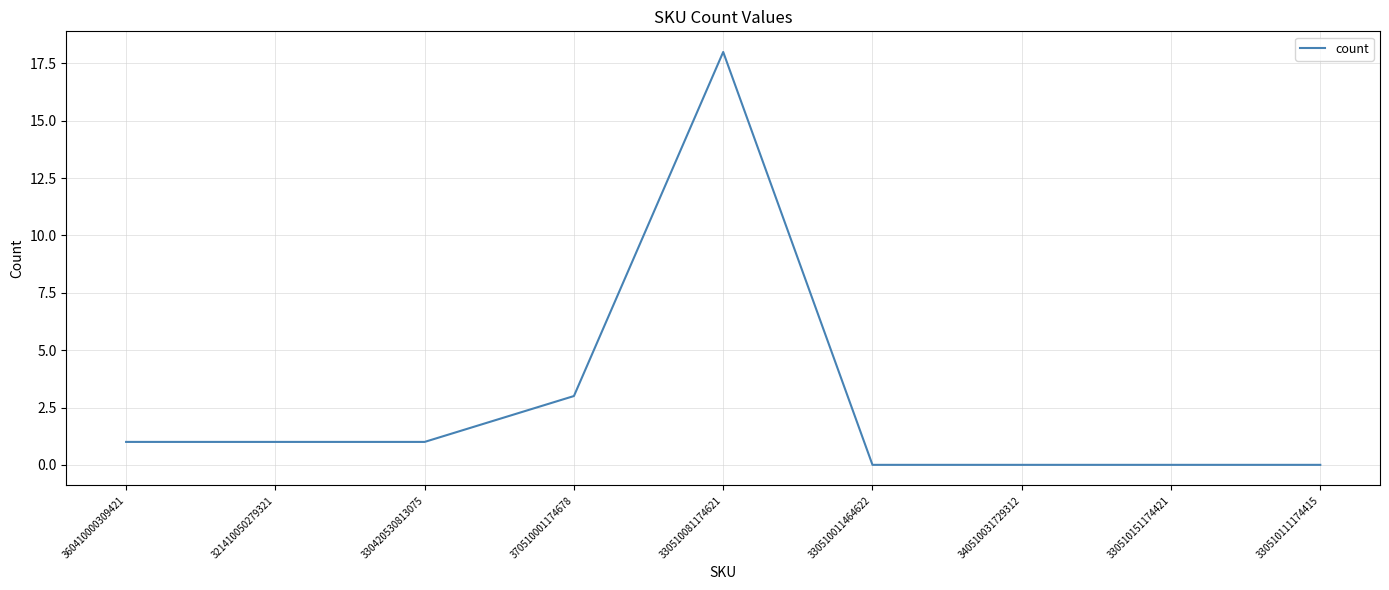

At which label is the value closest to 9?

370510001174678